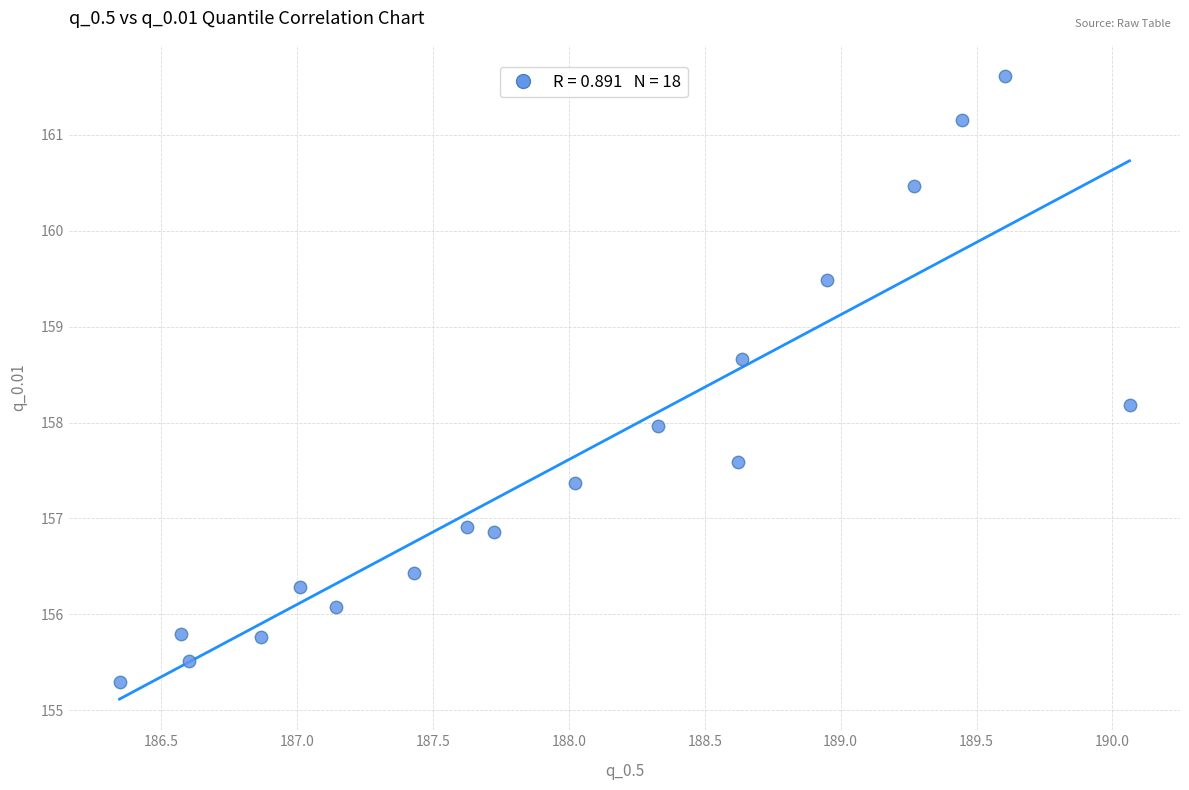

What is the range of X values (max minus min)?

3.7